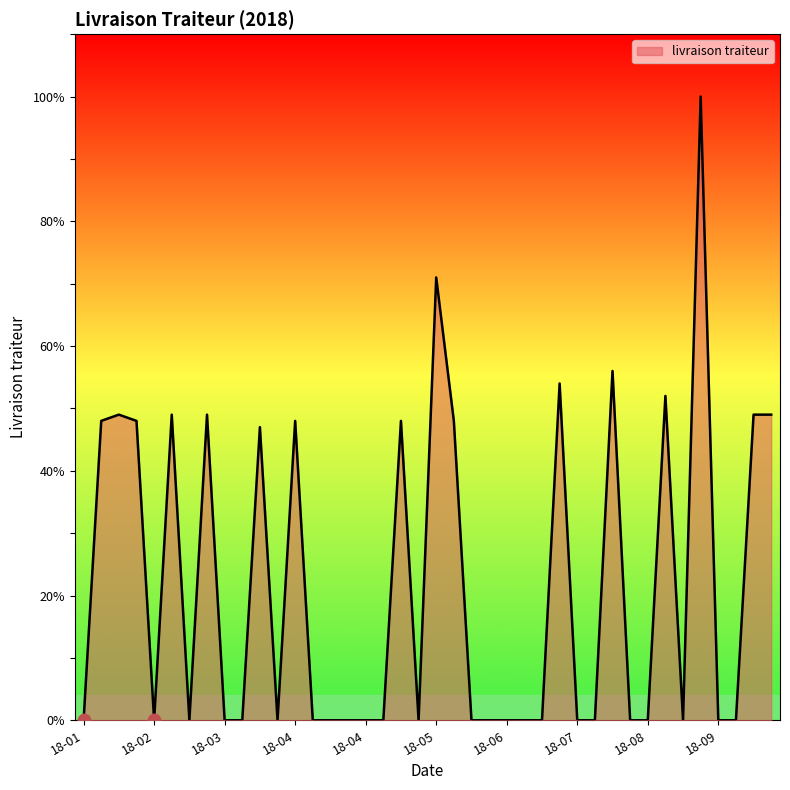

What is the difference between the maximum and minimum values?

100